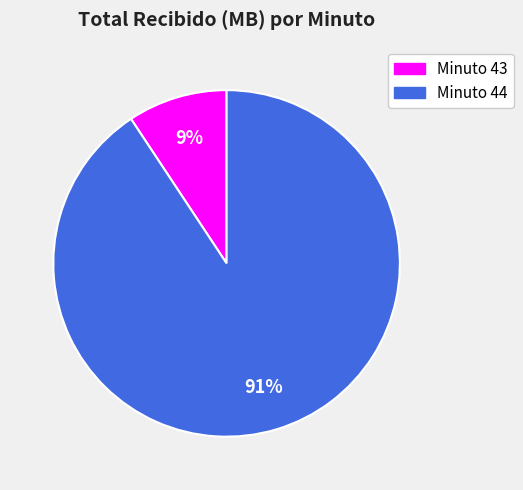

Which category has the biggest portion of the pie?

Minuto 44